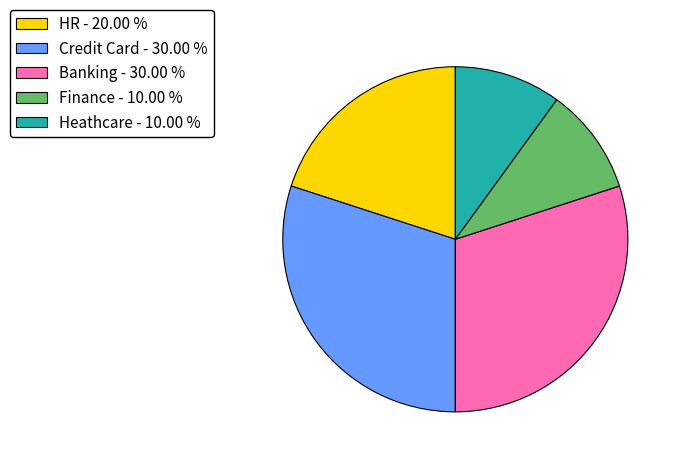

Do Finance - 10.00 % and Credit Card - 30.00 % together represent more than half of the pie?

No